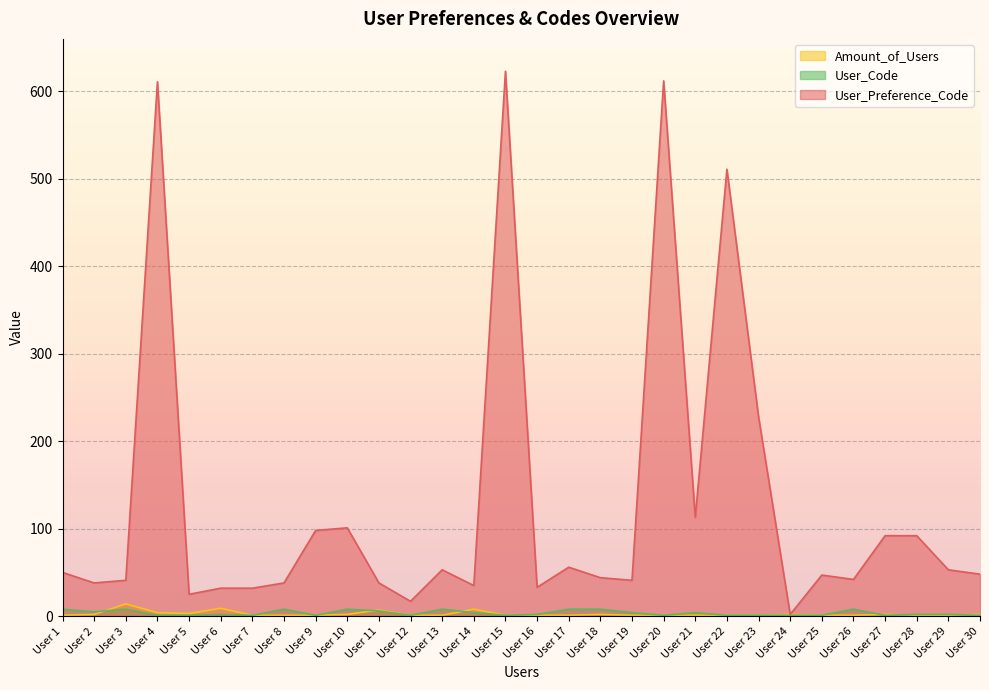

Between User 2 and User 20, which series saw the biggest shift?

User_Preference_Code